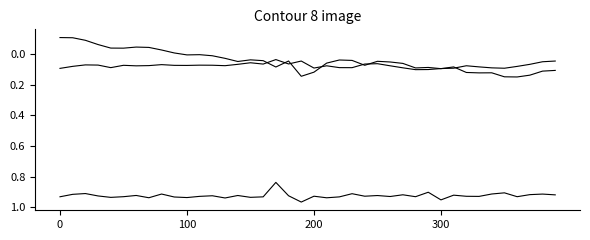

Does the chart display data point markers on the line(s)?

No